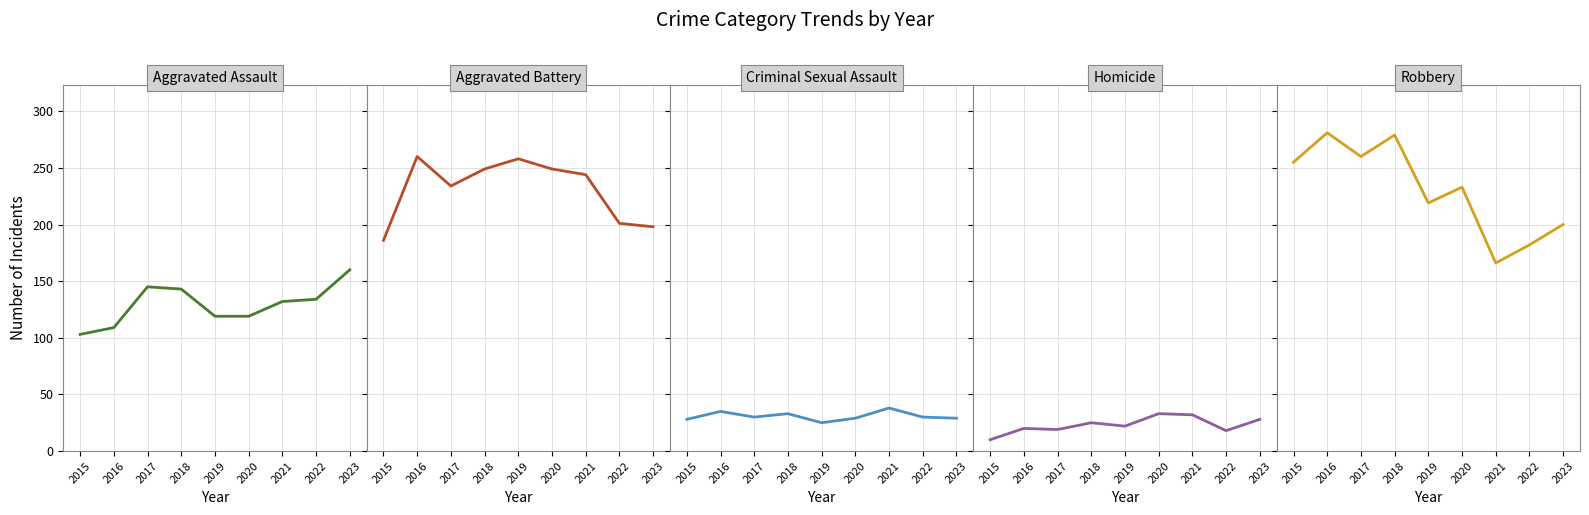

Reading left to right, list all the values displayed in this chart.

Aggravated Assault: 103	109	145	143	119	119	132	134	160
Aggravated Battery: 186	260	234	249	258	249	244	201	198
Criminal Sexual Assault: 28	35	30	33	25	29	38	30	29
Homicide: 10	20	19	25	22	33	32	18	28
Robbery: 255	281	260	279	219	233	166	182	200